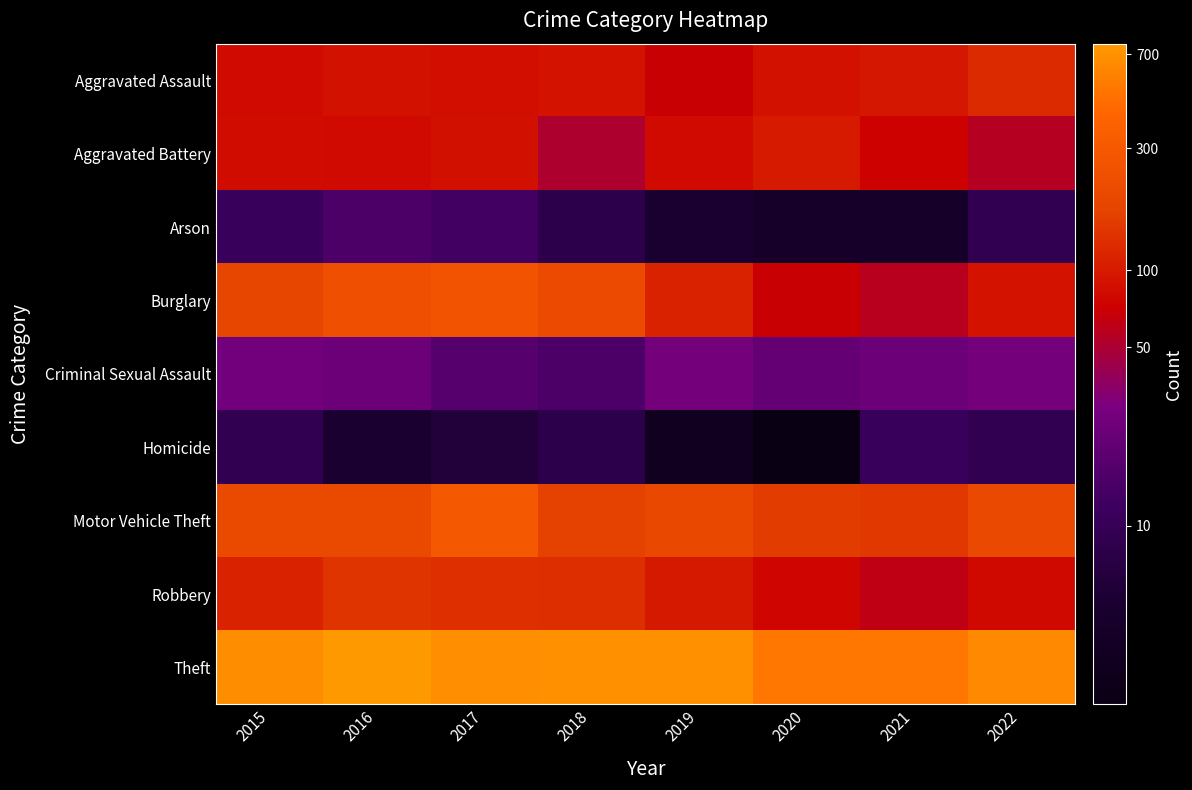

Reading right to left, extract all data points from this chart.

Aggravated Assault: 2022=124	2021=96	2020=90	2019=70	2018=91	2017=86	2016=89	2015=82
Aggravated Battery: 2022=56	2021=72	2020=100	2019=81	2018=51	2017=88	2016=81	2015=84
Arson: 2022=9	2021=4	2020=4	2019=5	2018=8	2017=13	2016=15	2015=11
Burglary: 2022=91	2021=57	2020=70	2019=112	2018=209	2017=261	2016=230	2015=186
Criminal Sexual Assault: 2022=27	2021=24	2020=21	2019=27	2018=15	2017=17	2016=24	2015=26
Homicide: 2022=9	2021=11	2020=2	2019=3	2018=8	2017=6	2016=5	2015=9
Motor Vehicle Theft: 2022=196	2021=150	2020=157	2019=192	2018=168	2017=293	2016=202	2015=200
Robbery: 2022=79	2021=62	2020=76	2019=98	2018=129	2017=134	2016=141	2015=112
Theft: 2022=631	2021=510	2020=511	2019=688	2018=688	2017=685	2016=770	2015=656